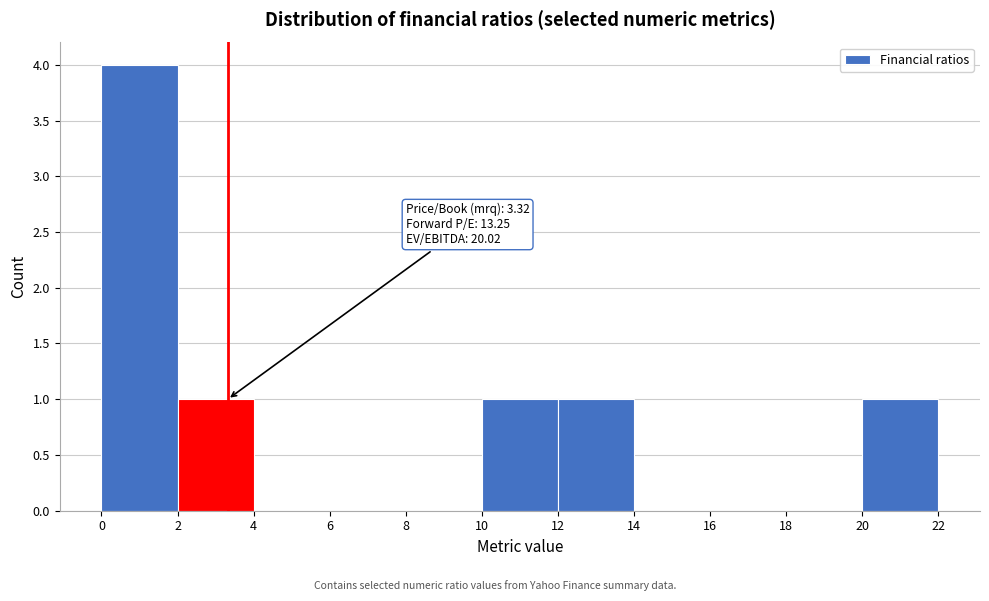

Over which range of the x-axis is the bar tallest?

0 to 2